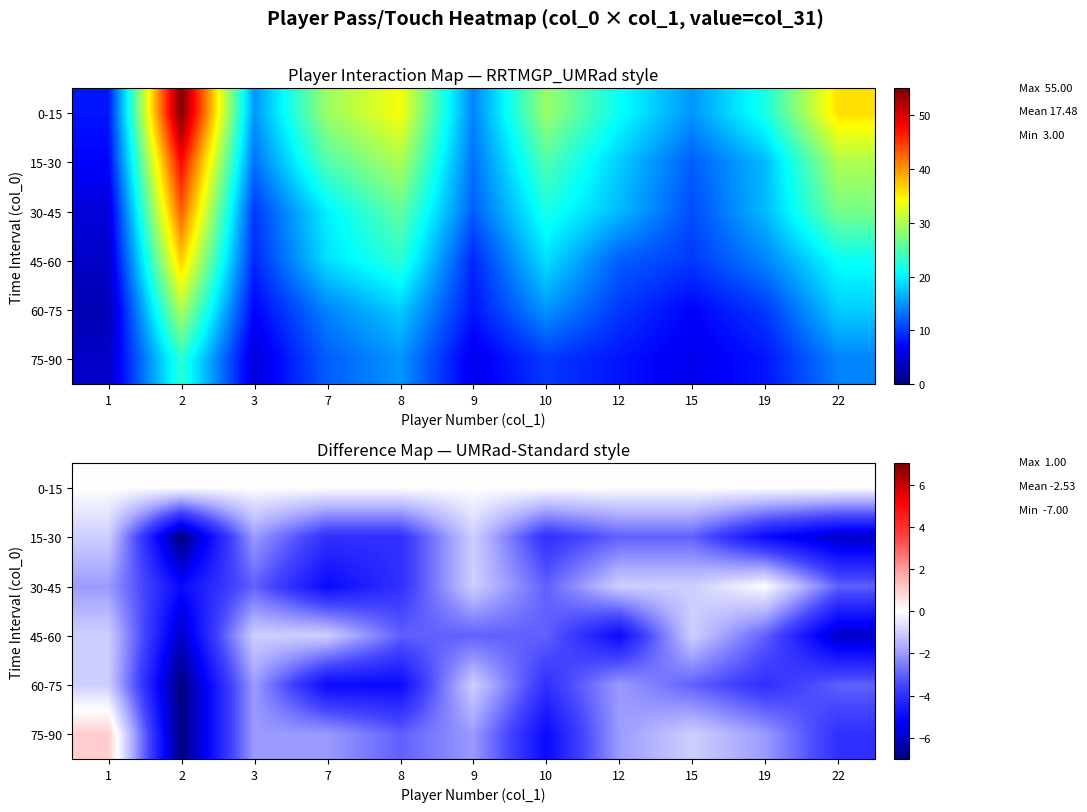

What is the difference between the 15-30 values at 8 and 22?

2